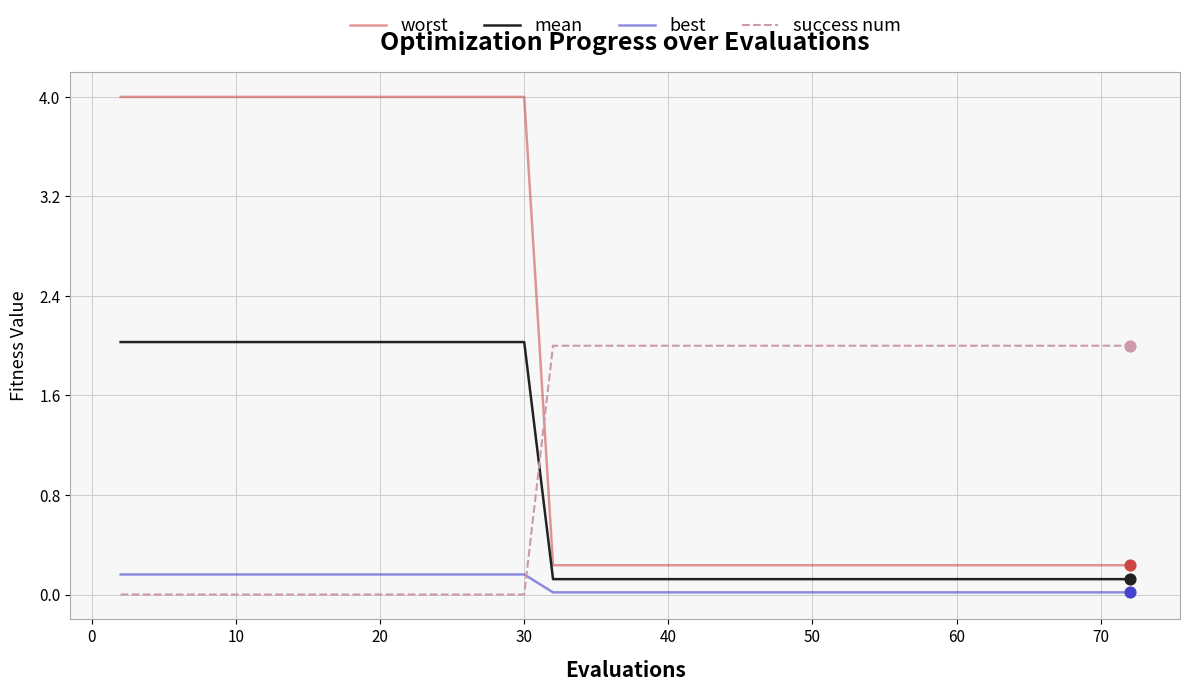

Which series has the largest range (max minus min)?

worst